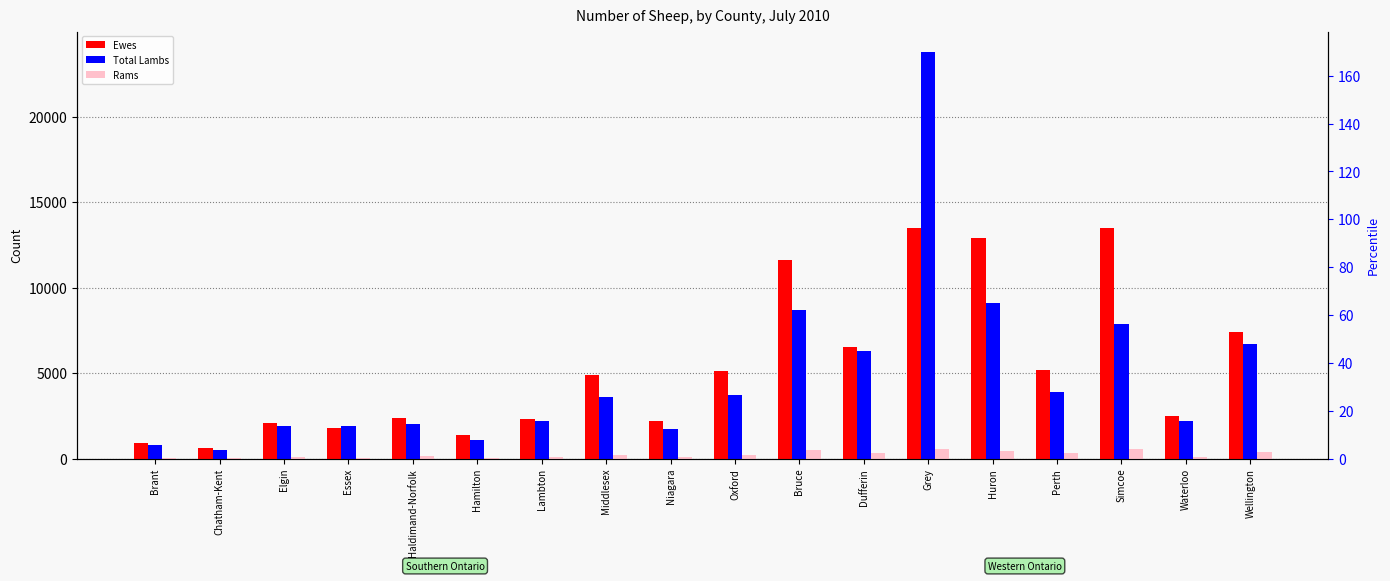

What is the average value of the Ewes series?

5378